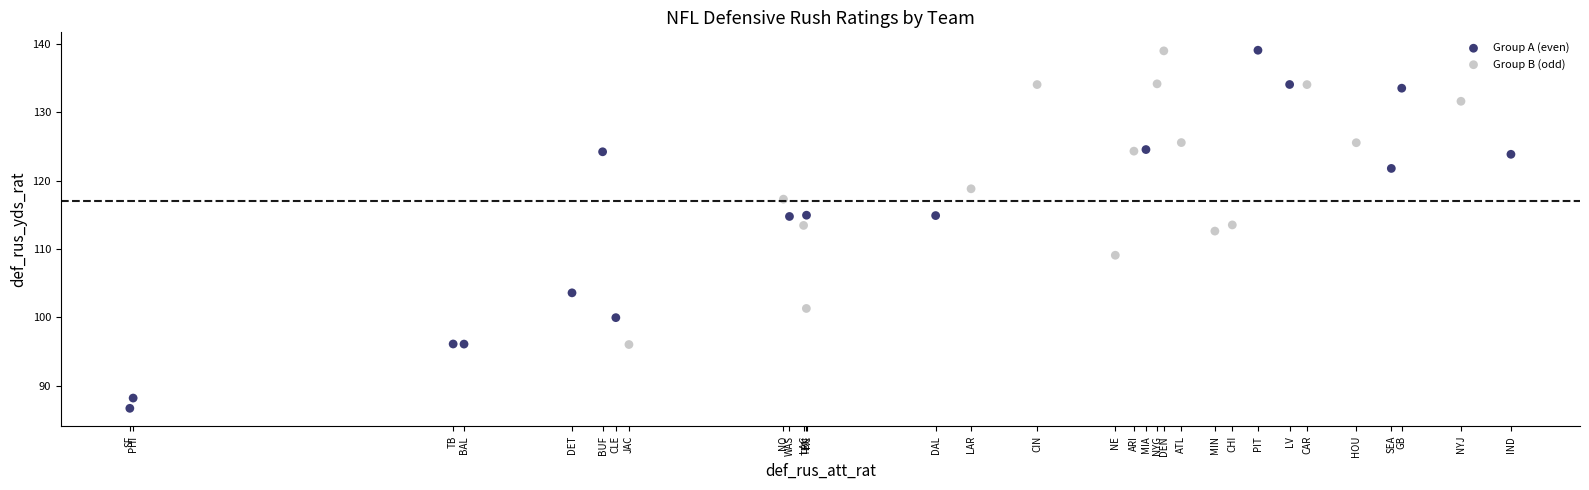

Which series has the largest Y range (max minus min)?

Group A (even)